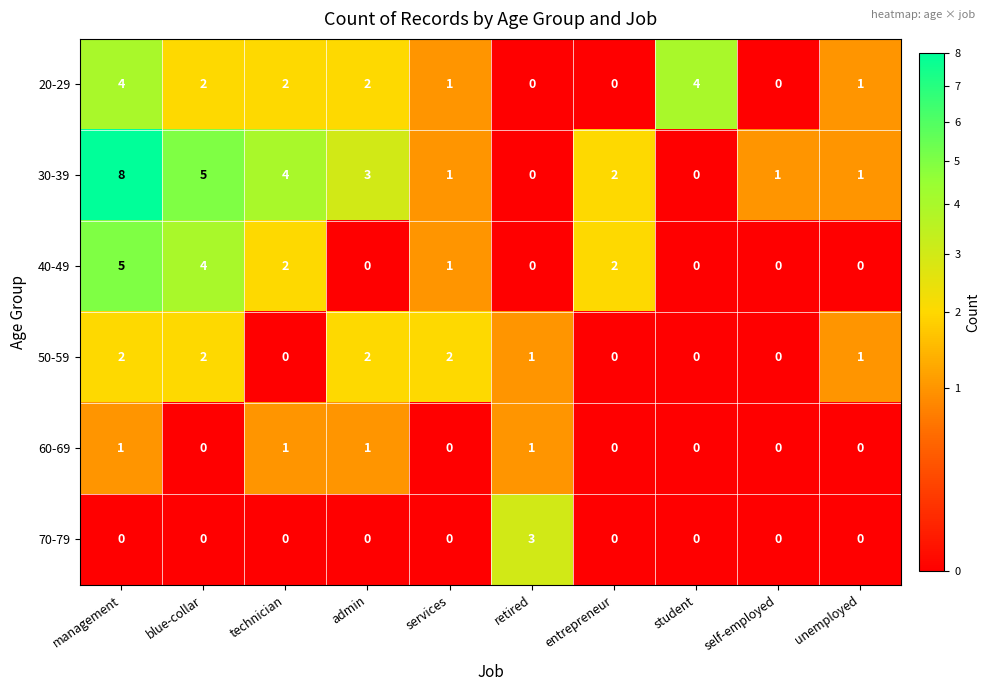

What is the total value across all series at management?

20